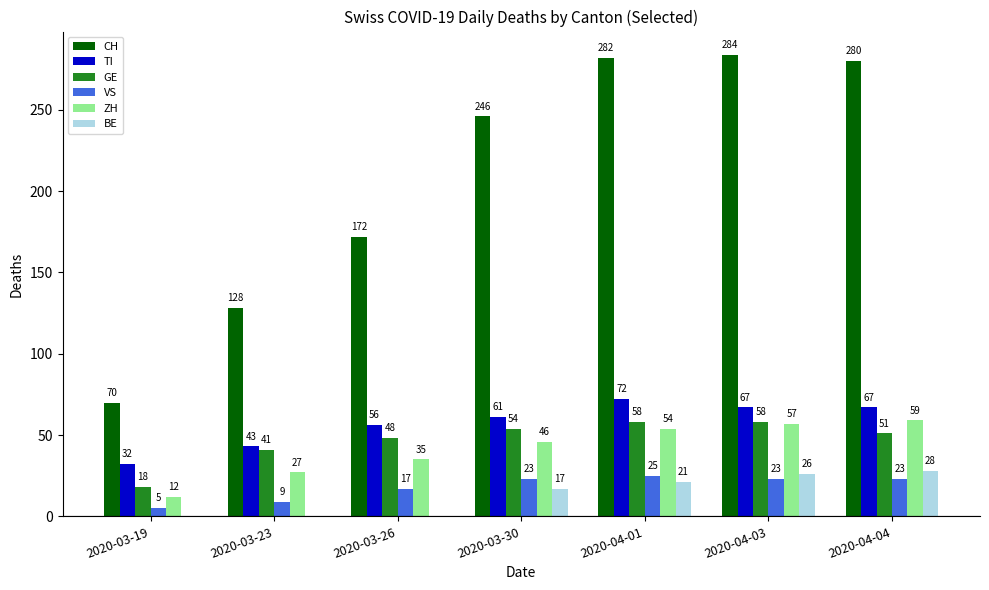

What is the sum of all VS values?

125